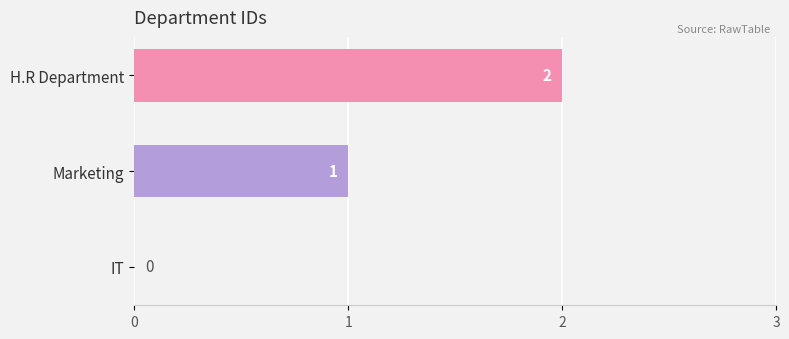

At which category does the chart reach its peak across all series?

H.R Department